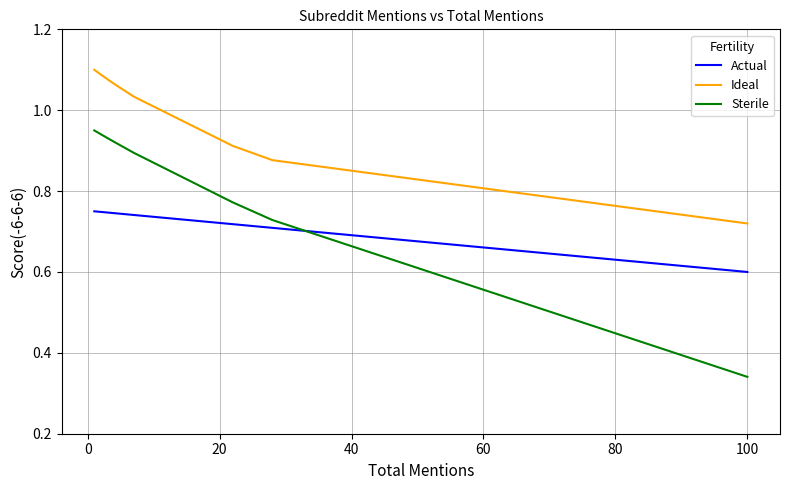

Is the value of Sterile at −20 greater than the value of Actual at −20?

Yes